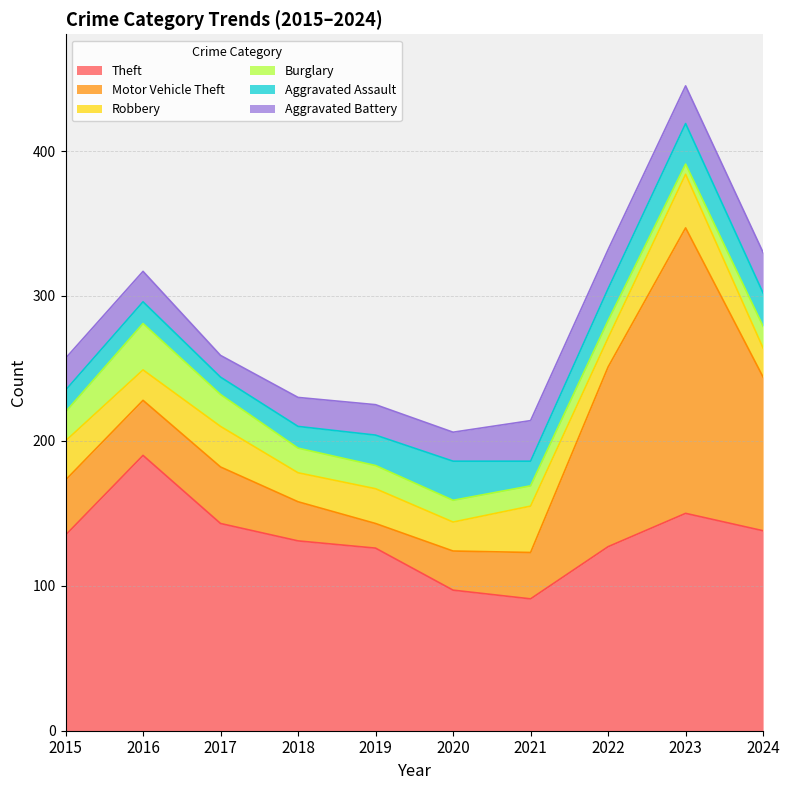

Count the number of data series in this chart.

6